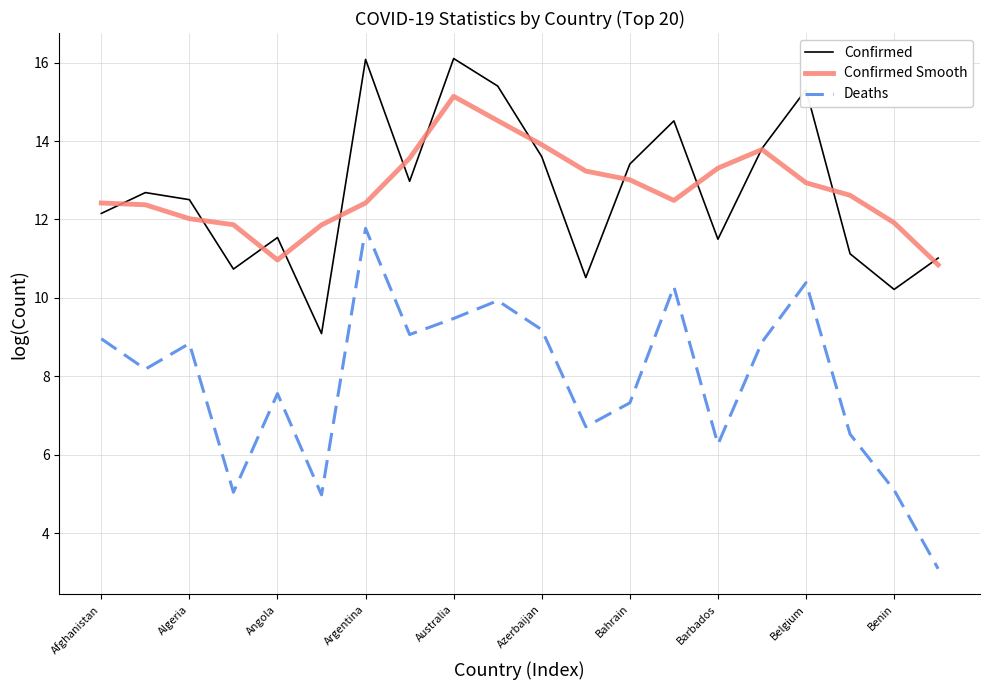

What is the maximum value shown in the chart?

16.1